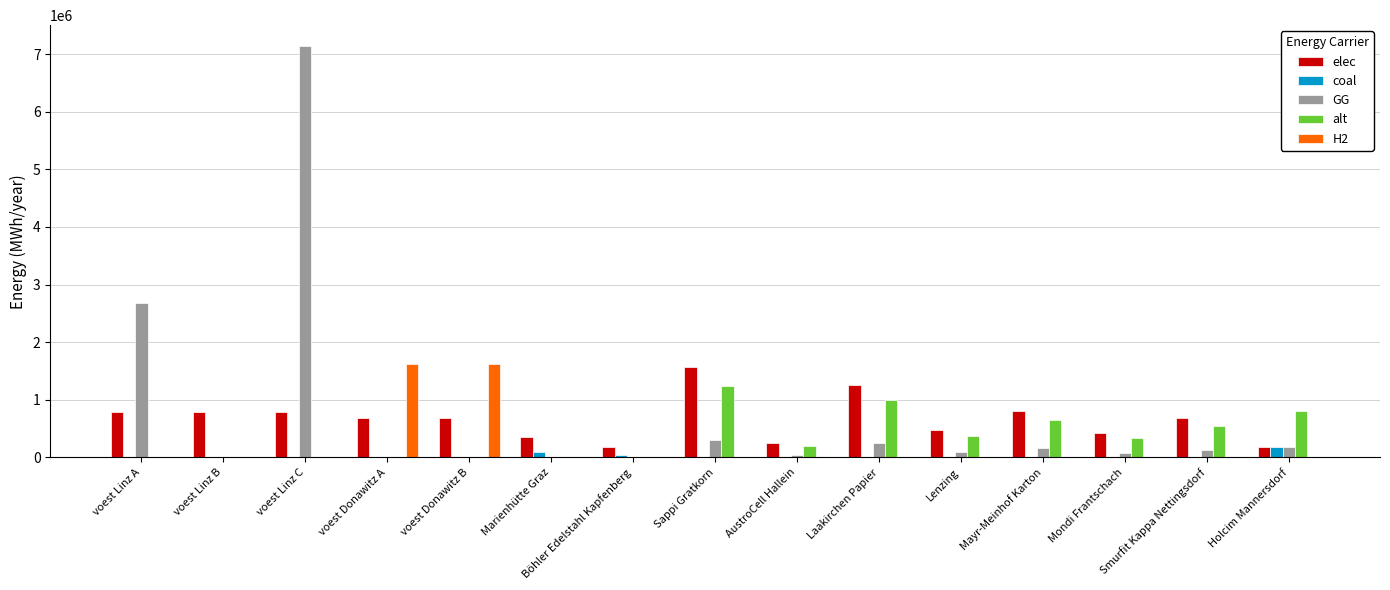

At which category is the sum across all series the highest?

voest Linz C